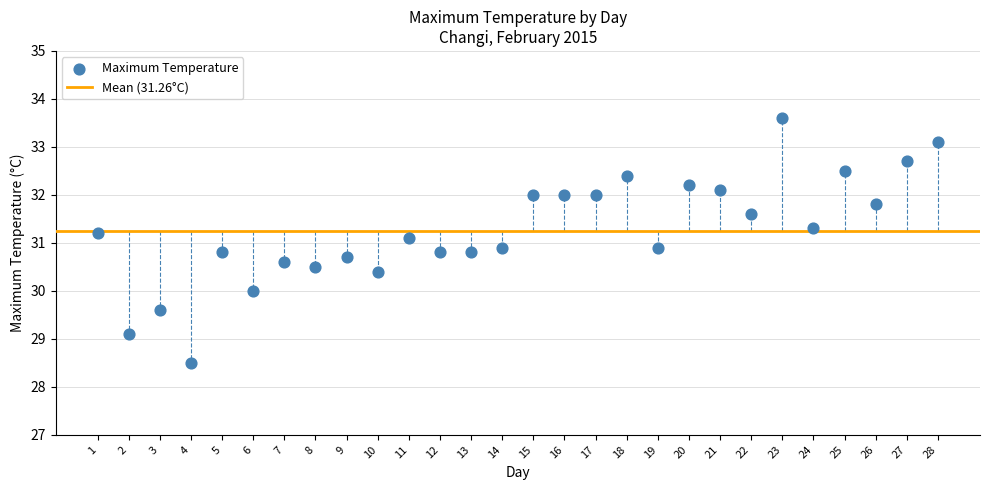

What is the range of Y values (max minus min)?

5.1